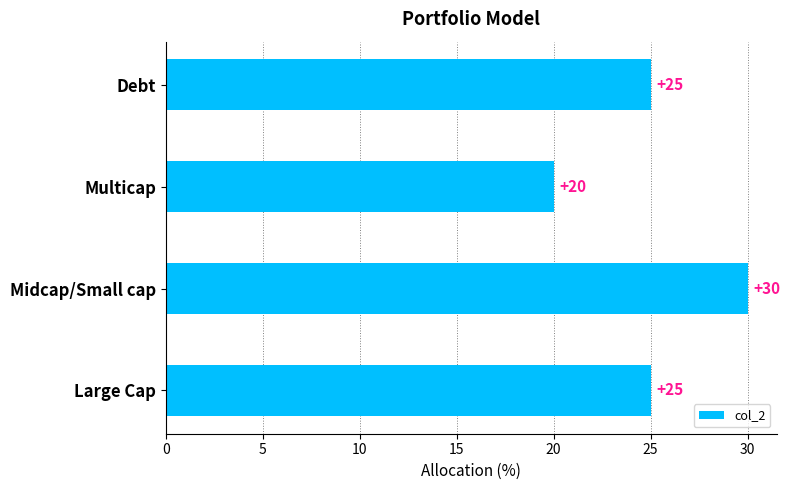

What is the average value?

25